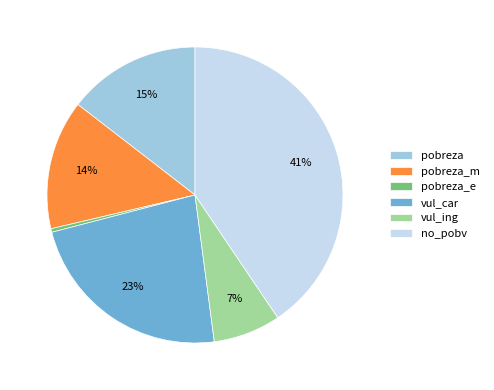

Is it true that vul_car is 23% of the pie?

True